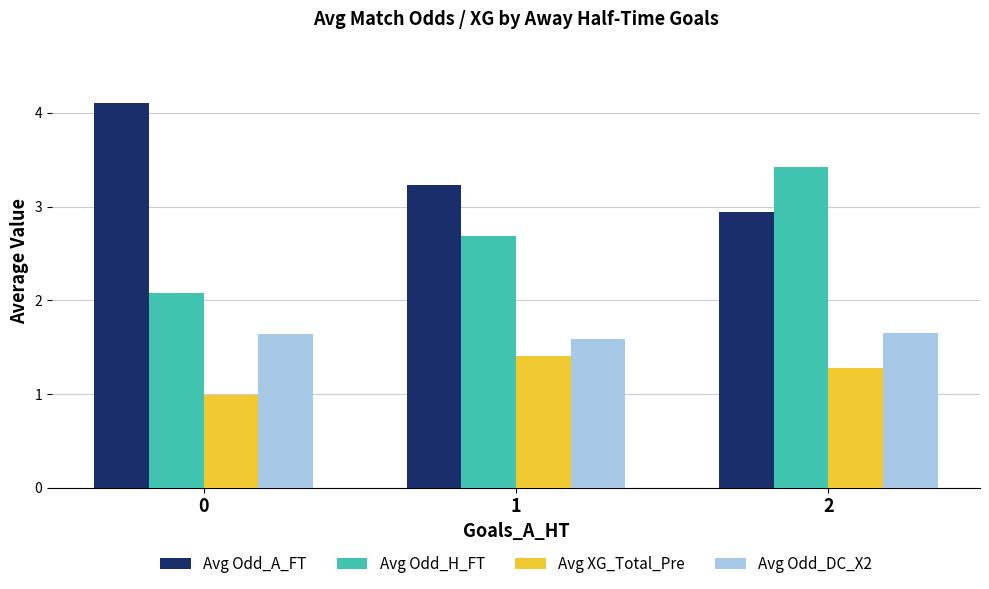

Which series has the widest spread of values?

Avg Odd_H_FT